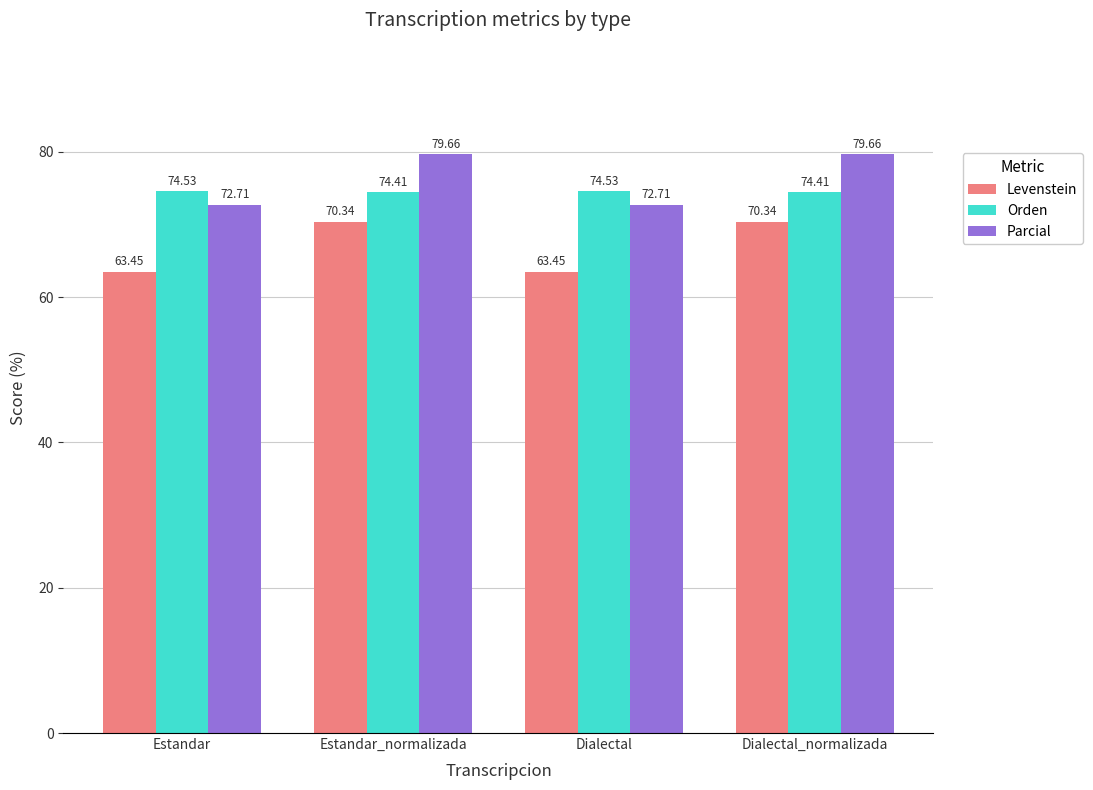

Rank the series at Dialectal_normalizada from lowest to highest value.

Levenstein, Orden, Parcial